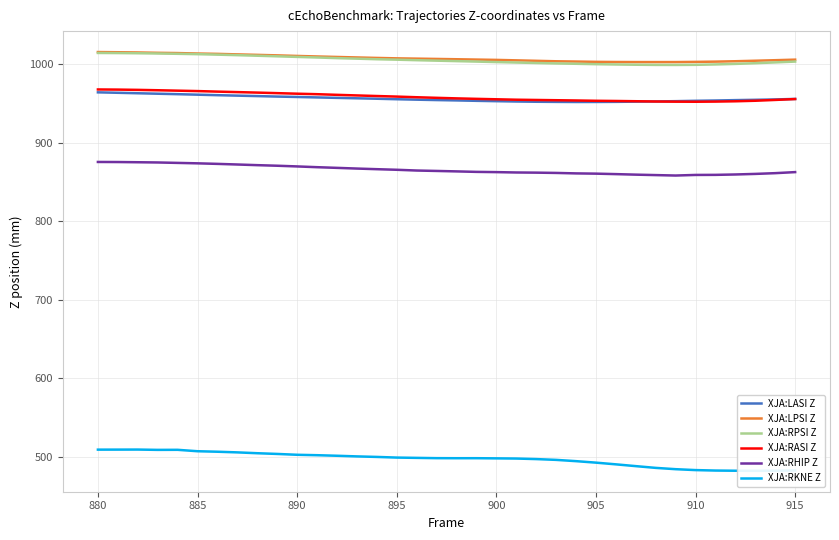

True or false: XJA:RKNE Z and XJA:LASI Z intersect in this chart.

False